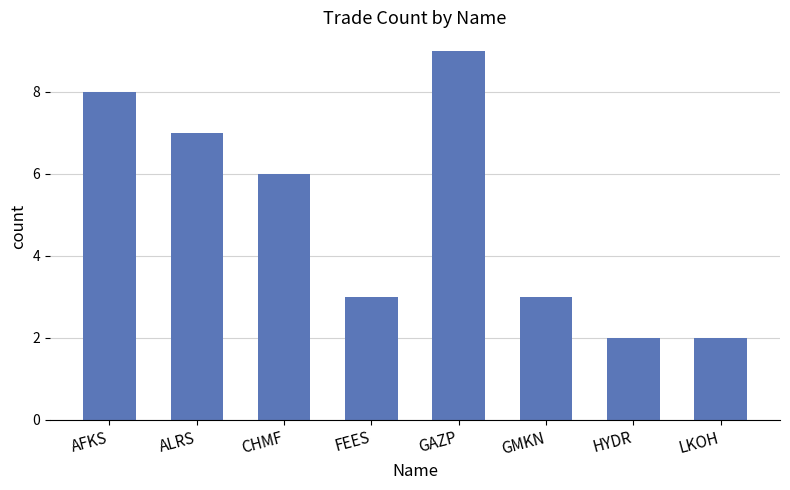

Approximately how many times larger is the value at GMKN compared to ALRS?

0.4